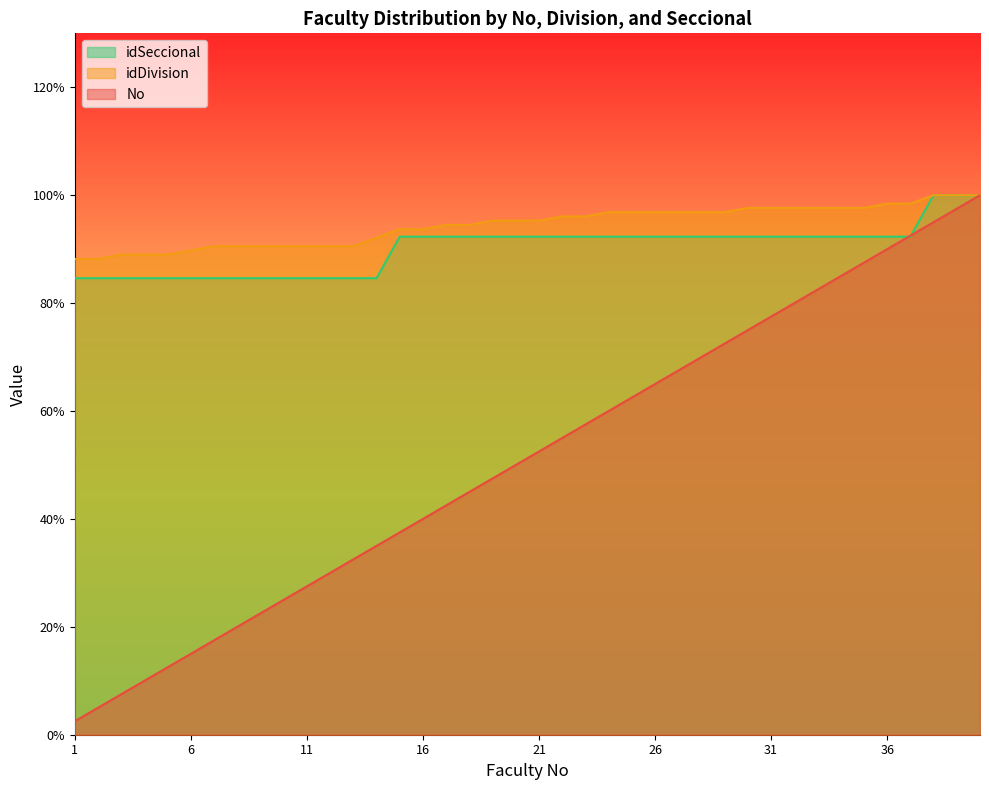

Which has a higher value, 15 or 25?

25